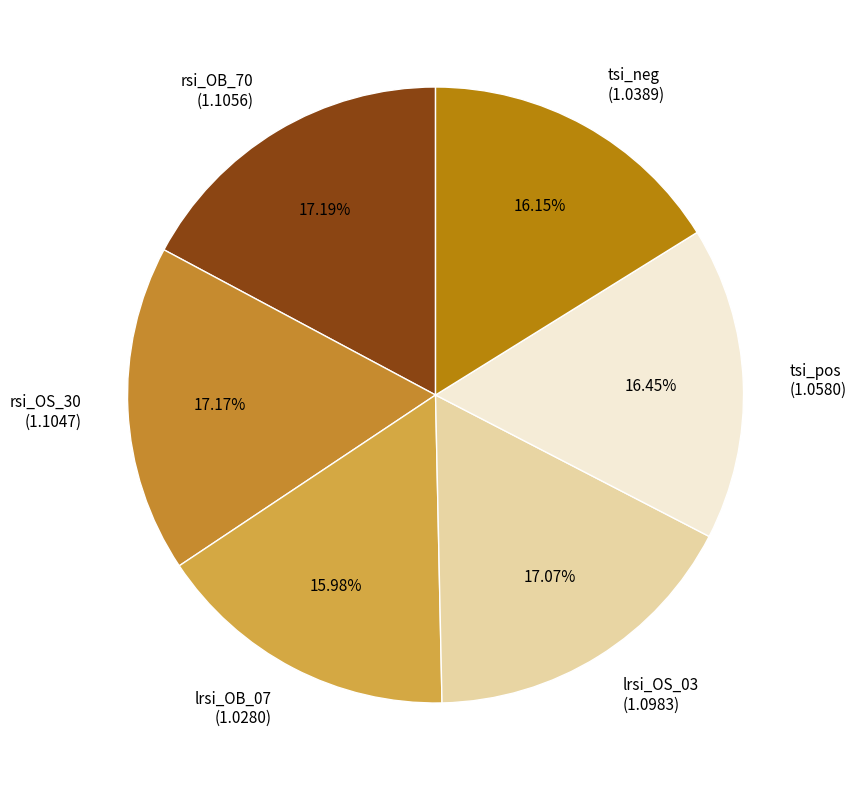

Which has a higher value, tsi_neg or lrsi_OS_03?

lrsi_OS_03